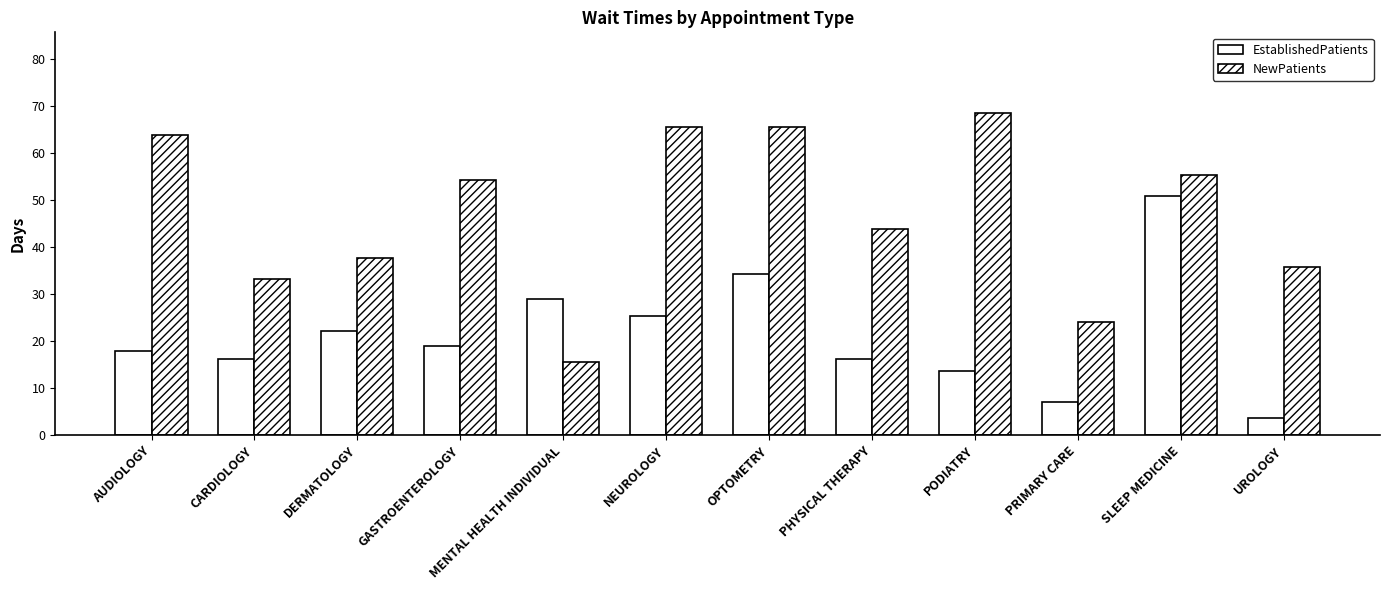

What position from the left is PRIMARY CARE?

10